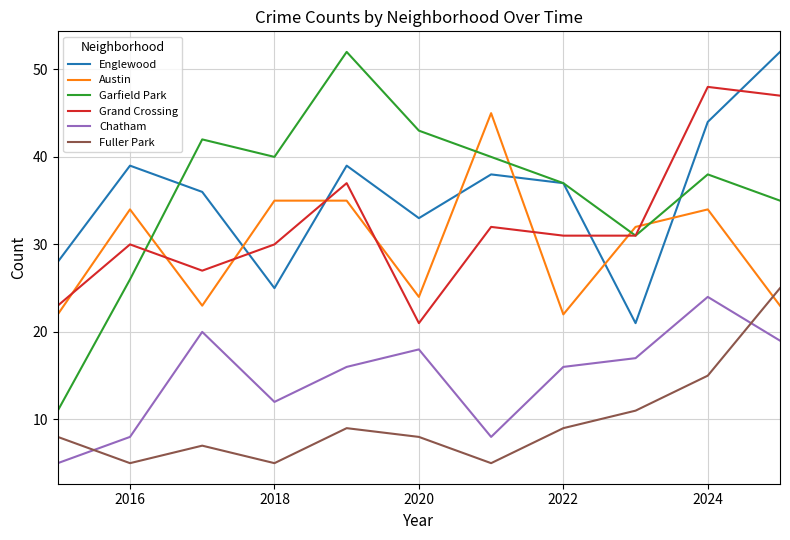

What is the difference between the maximum and minimum values in the Austin series?

23